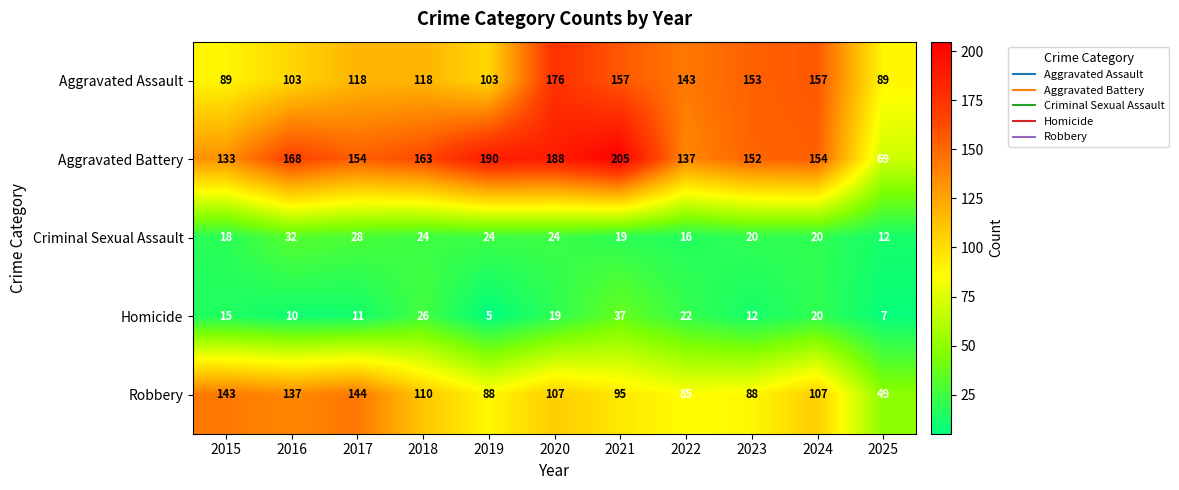

Which series has the largest range (max minus min)?

Aggravated Battery